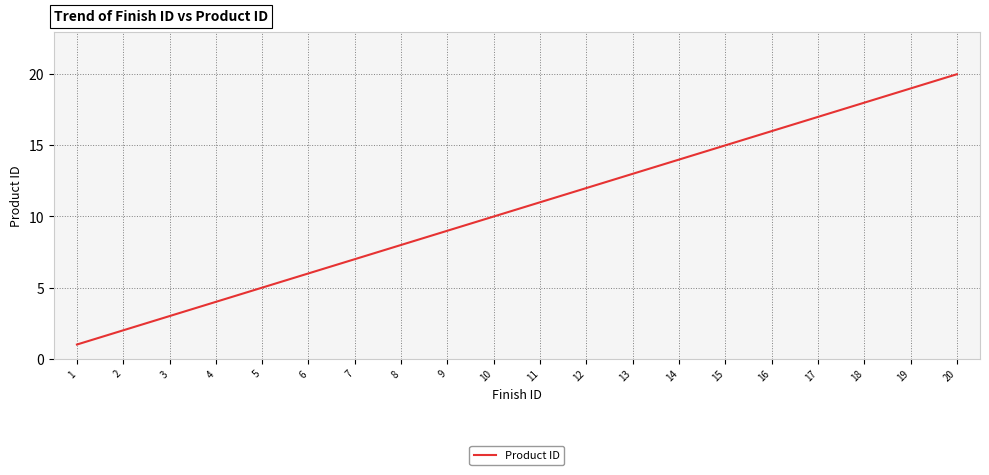

Is it true that the value at 2 is 2?

True